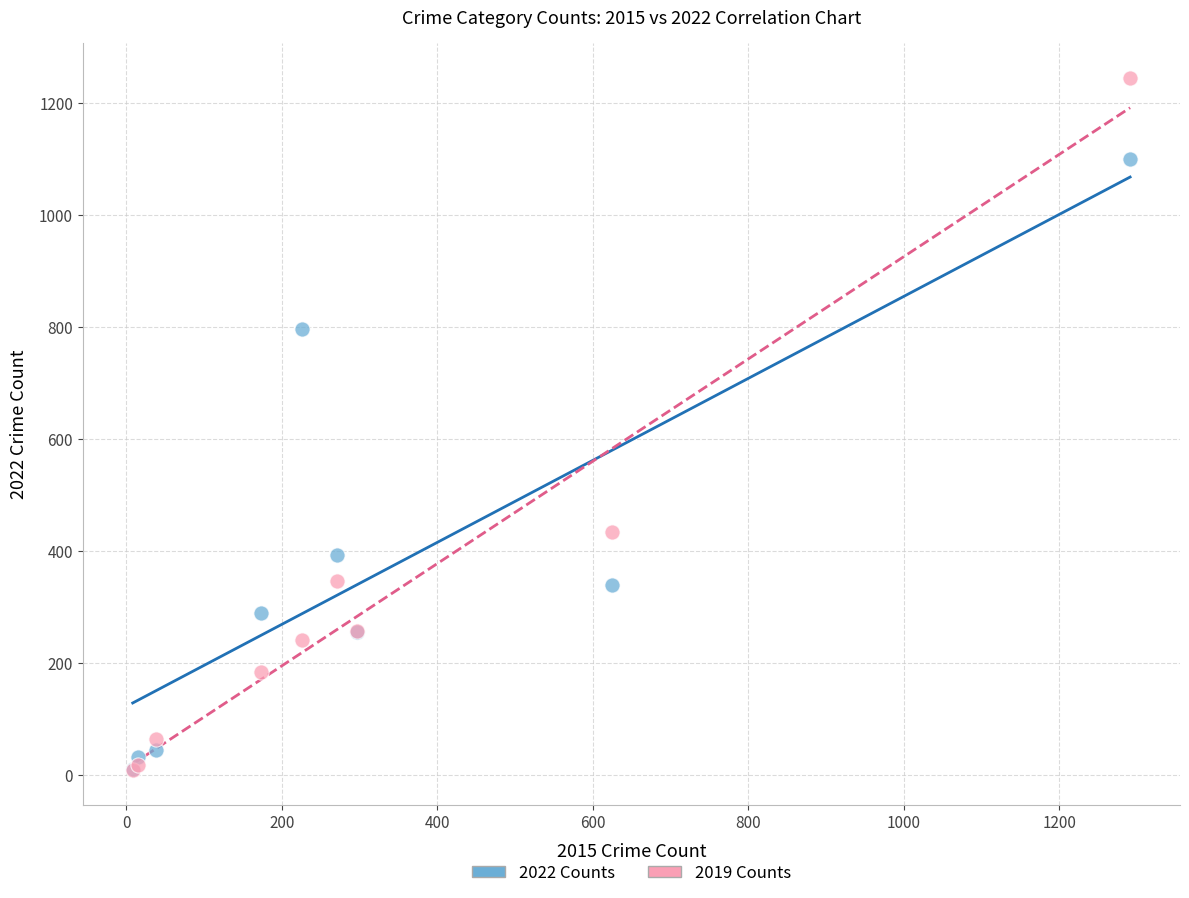

What are all the series names shown in the legend?

2022 Counts, 2019 Counts